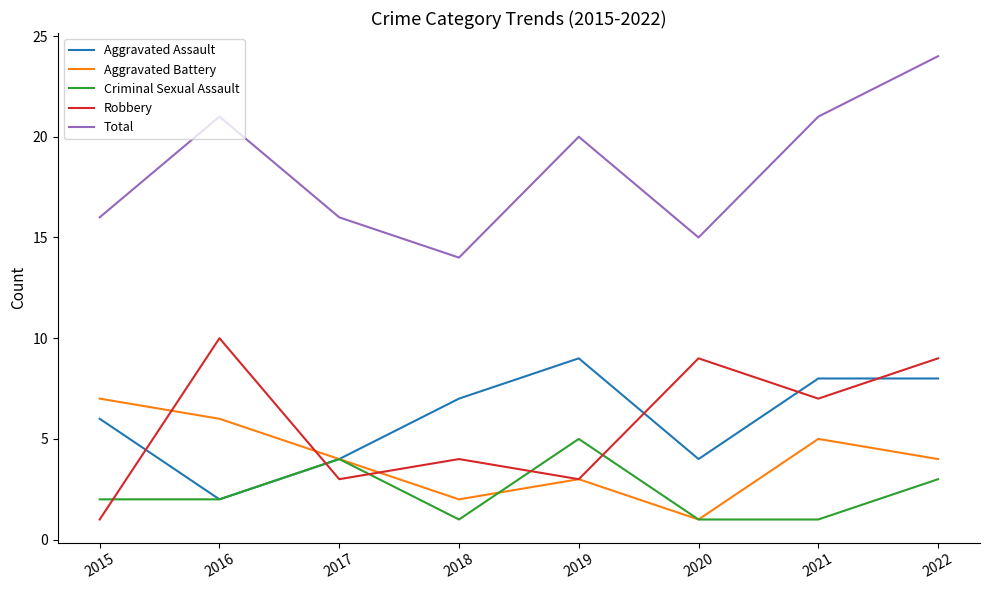

The value of Aggravated Battery at 2021 is 2. True or false?

False